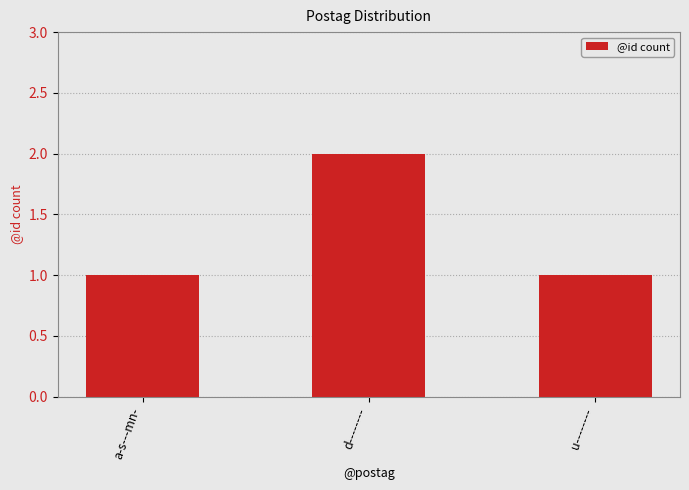

How many distinct data groups are displayed?

1